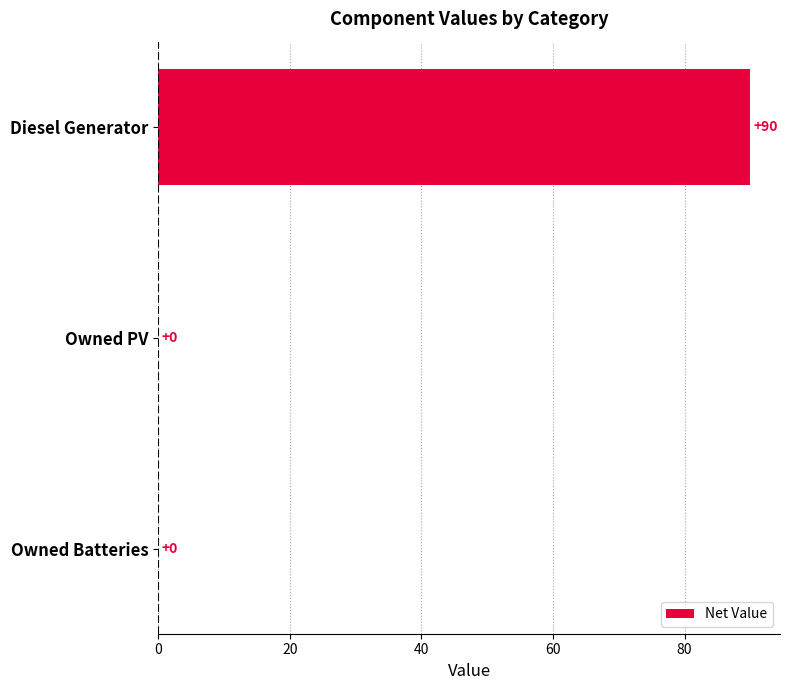

Are the bars horizontal?

Yes